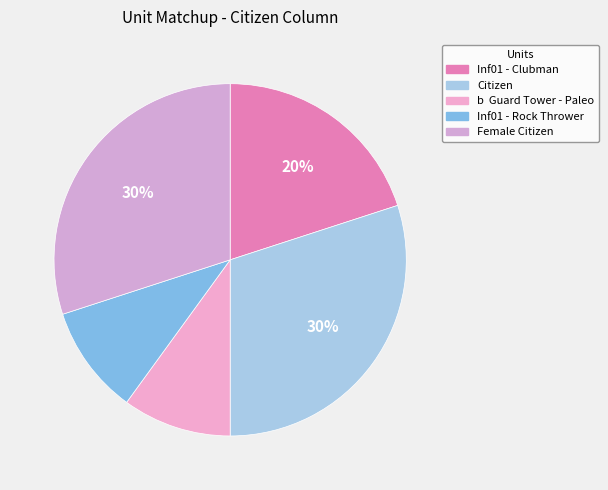

True or false: Female Citizen accounts for 24% of the total.

False